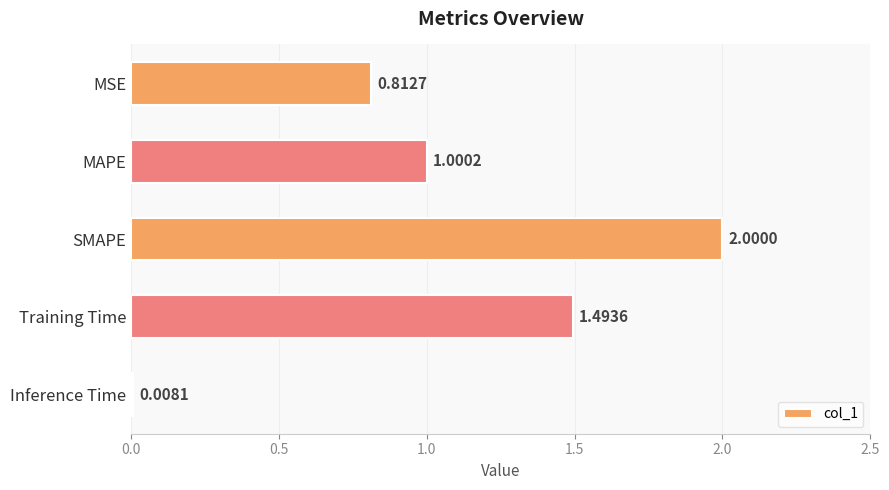

What is the label of the 3rd bar from the top?

SMAPE